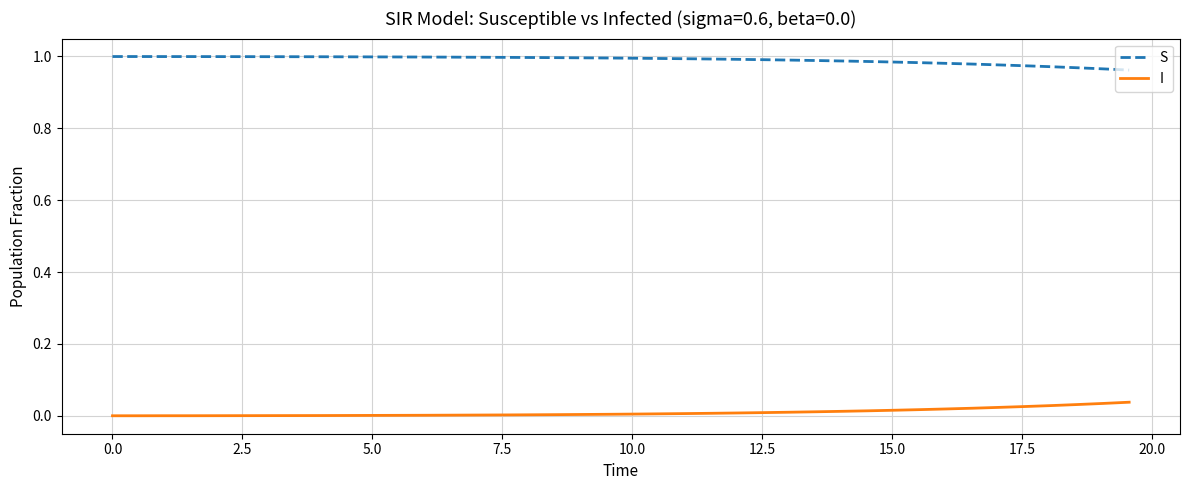

True or false: S and I cross at least once.

False